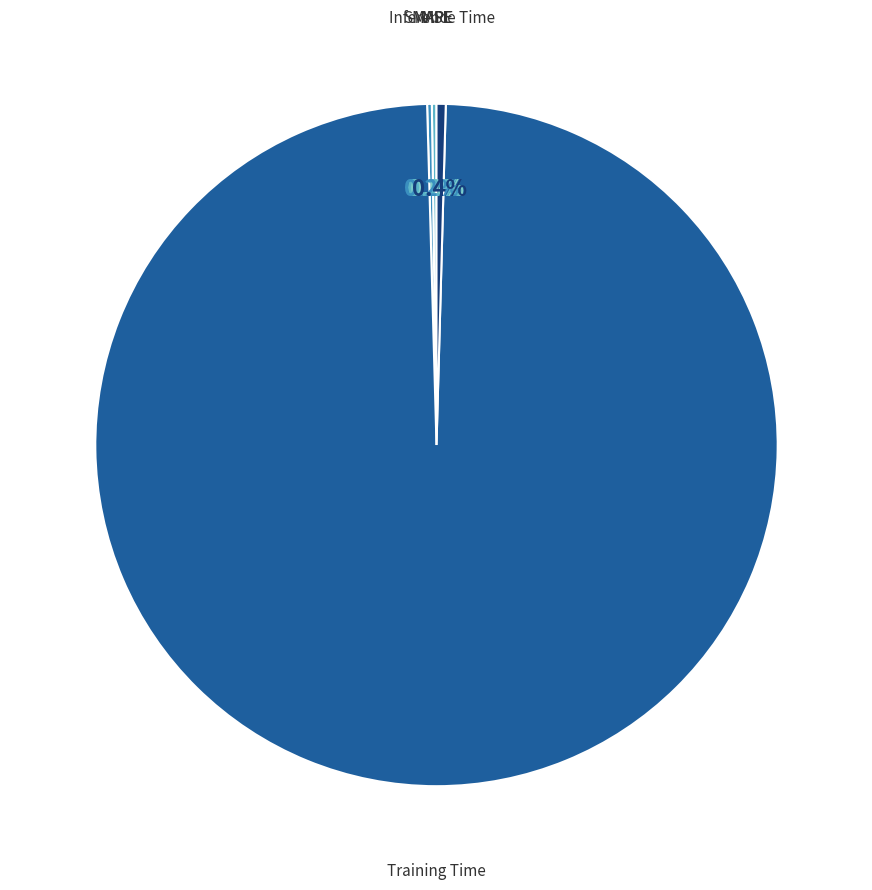

What portion of the pie excludes MAPE?

99.8%